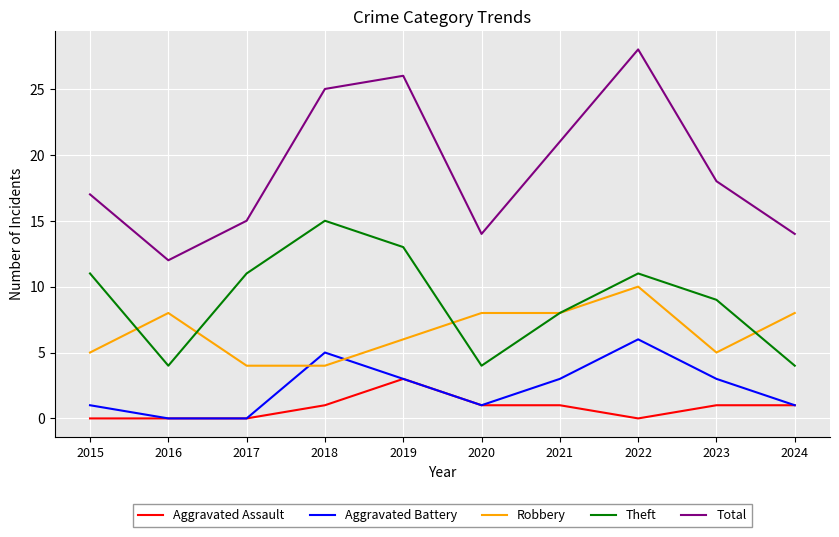

True or false: Robbery has a value of 3 at 2016.

False